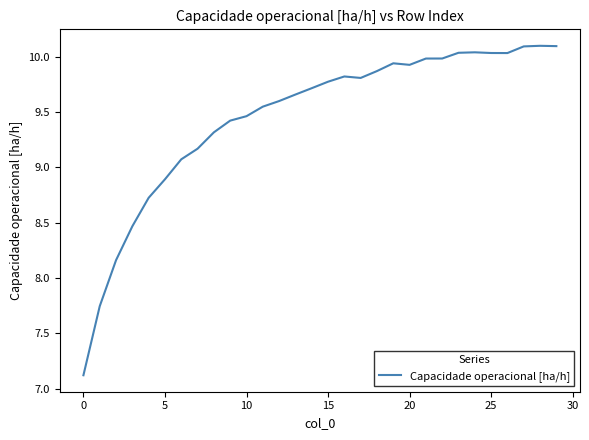

What is the smallest value displayed?

7.1